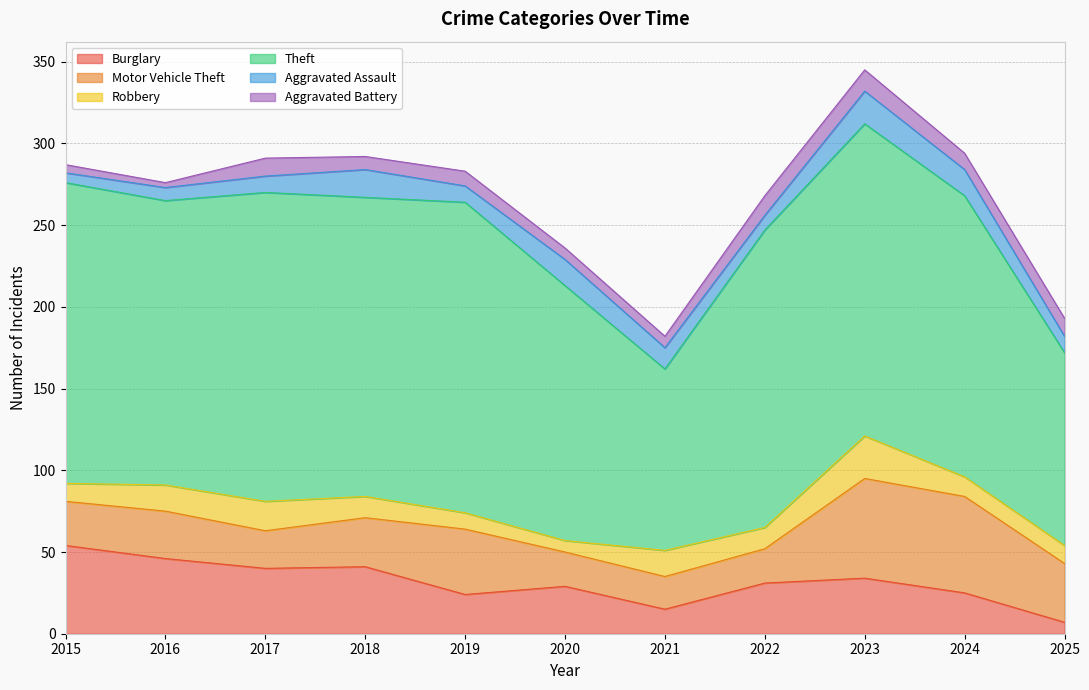

Does the chart have visible grid lines?

Yes